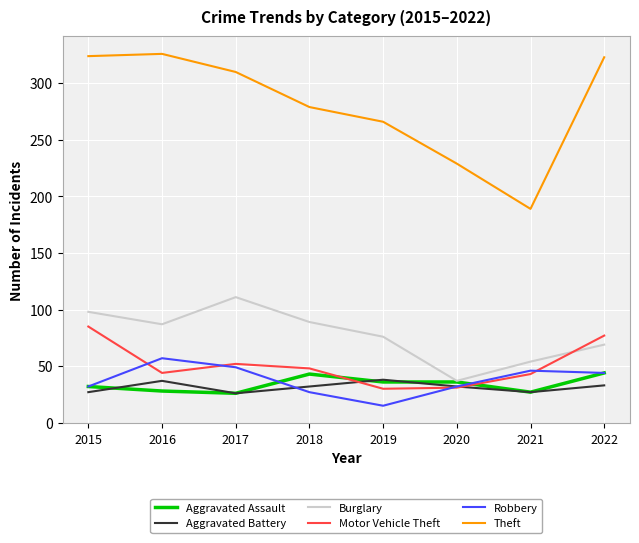

True or false: Aggravated Assault has a value of 43 at 2018.

True